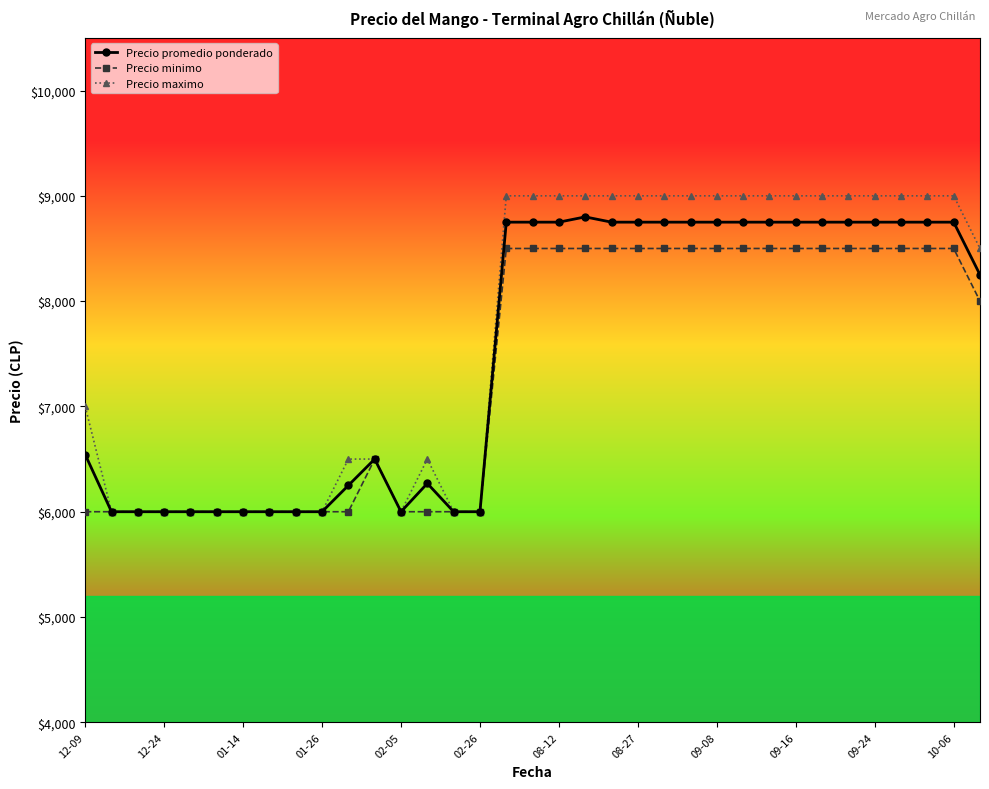

What is the minimum value shown in the chart?

6000